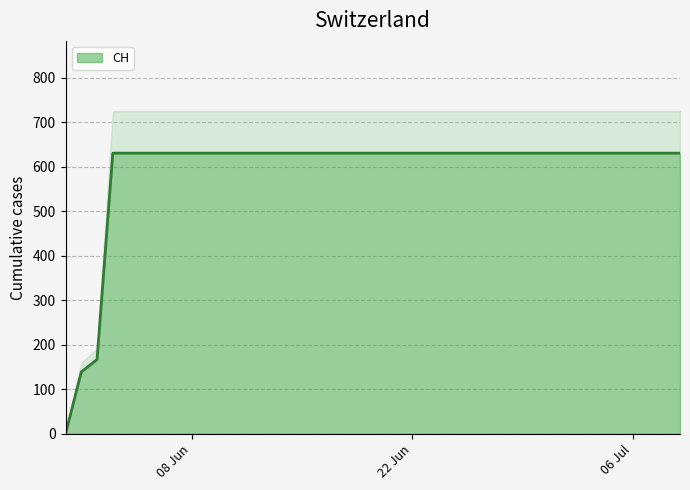

The chart shows a value of 1054 at 2020-06-28. True or false?

False